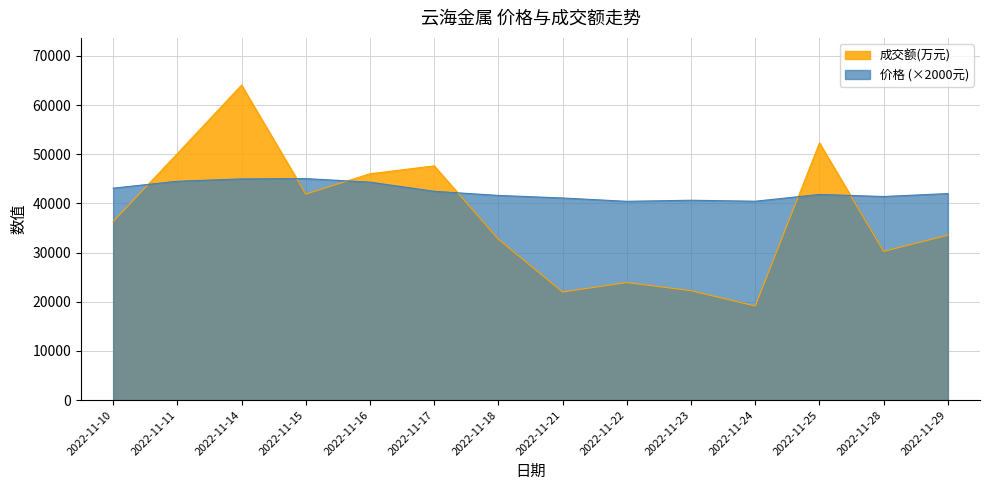

How many series are shown in this chart?

2